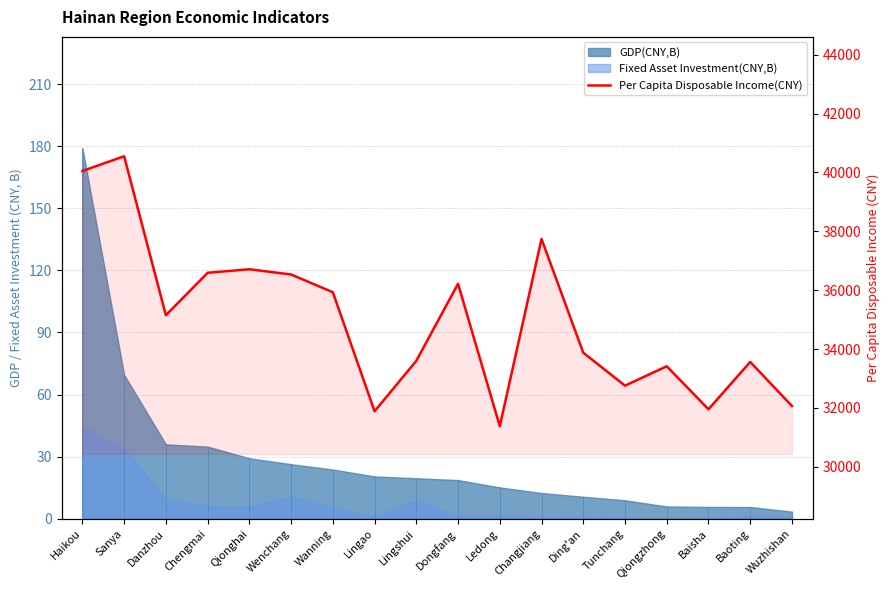

At which label does the data first exceed 35150?

Haikou